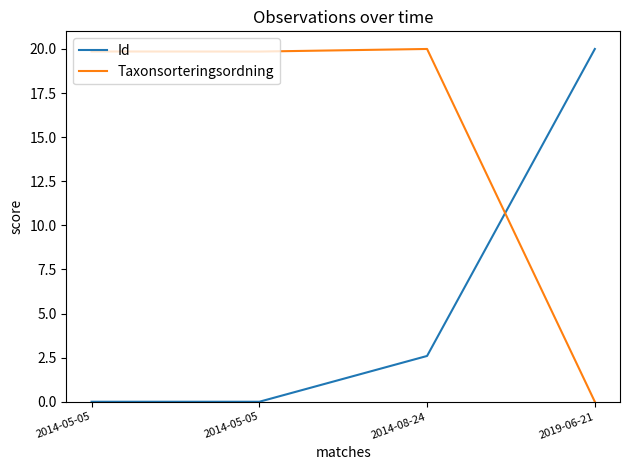

Is the value of Taxonsorteringsordning at 2014-05-05 greater than the value of Id at 2014-08-24?

Yes